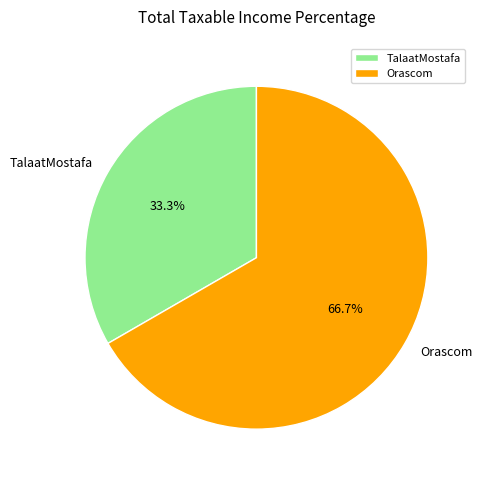

Which slice is the smallest?

TalaatMostafa